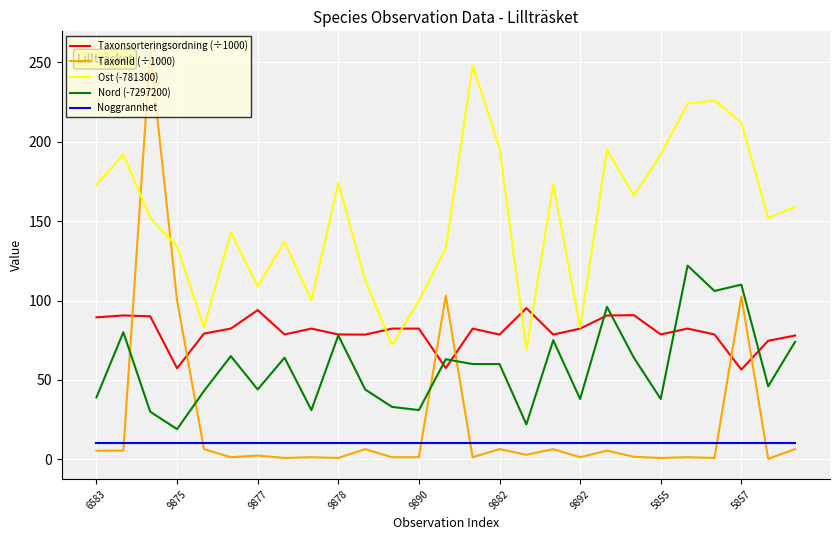

True or false: TaxonId (÷1000) and Nord (-7297200) intersect in this chart.

True